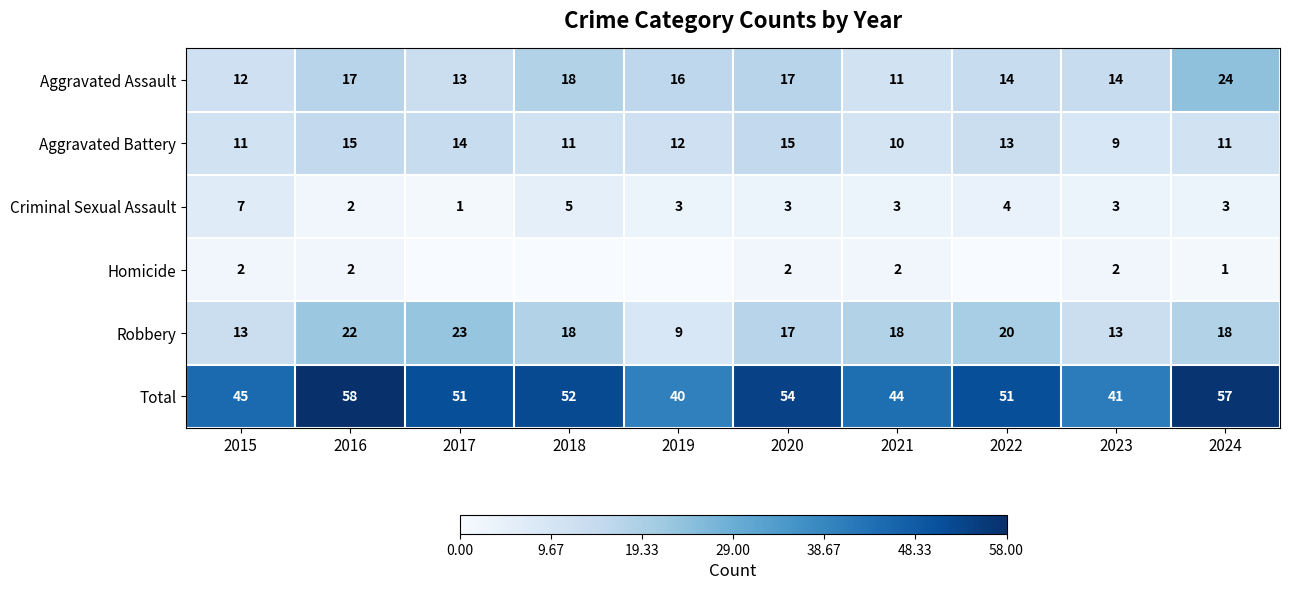

How many values in the Criminal Sexual Assault series are below 3?

2